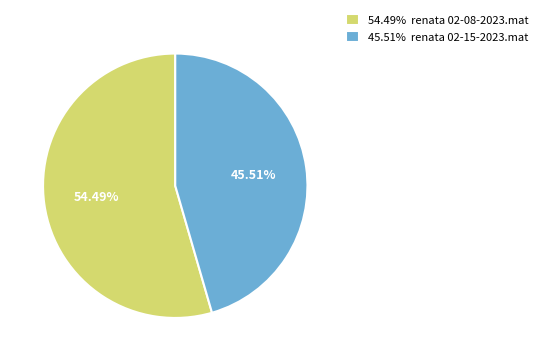

What is the smallest slice in the pie chart?

45.51% renata 02-15-2023.mat